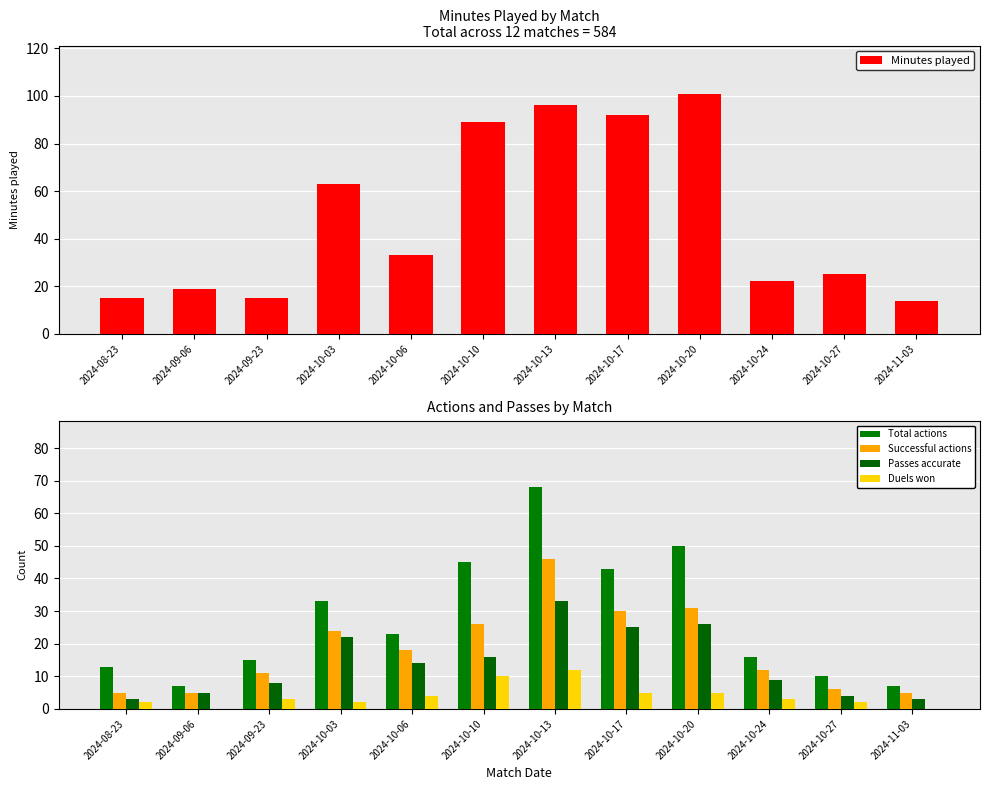

What is the difference between the maximum and minimum values in the Minutes played series?

87